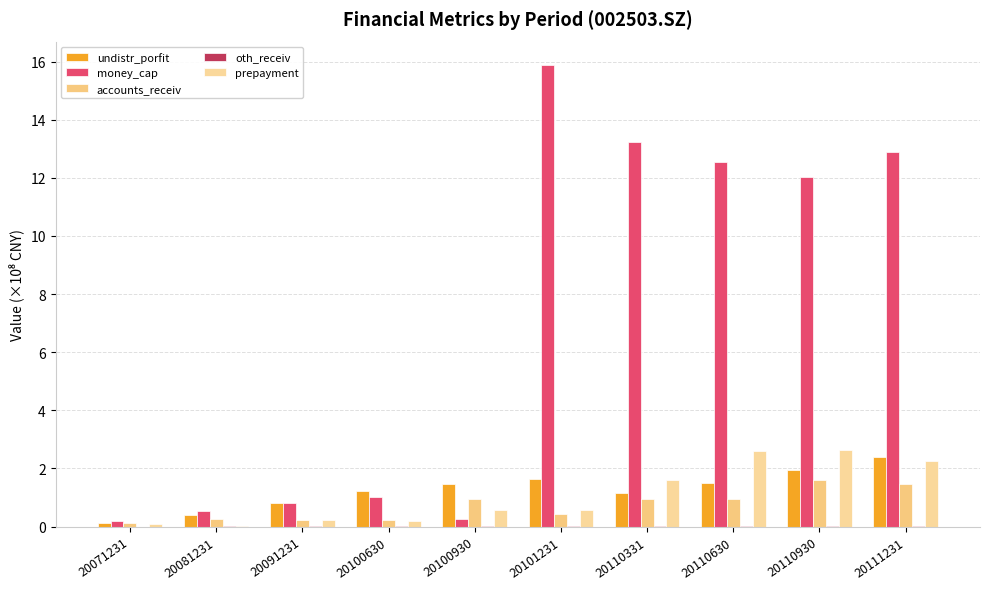

Are the bars grouped side by side (vs. stacked)?

Yes